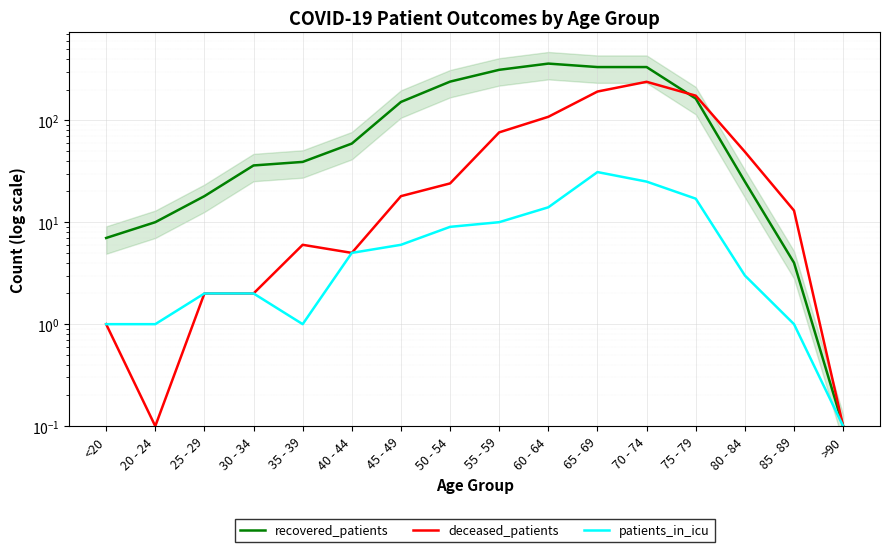

True or false: recovered_patients and patients_in_icu intersect in this chart.

False